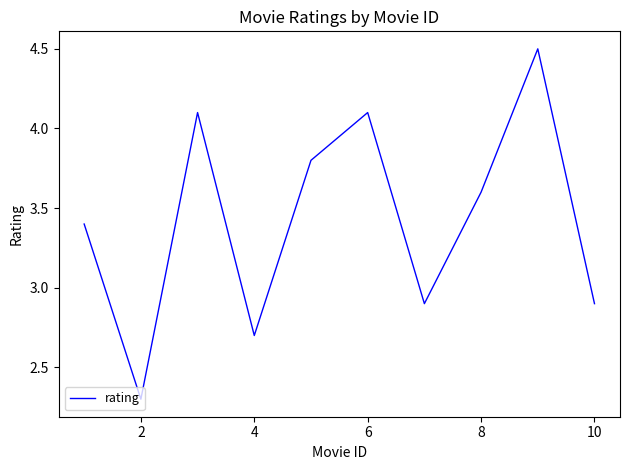

What is the minimum value shown in the chart?

2.3